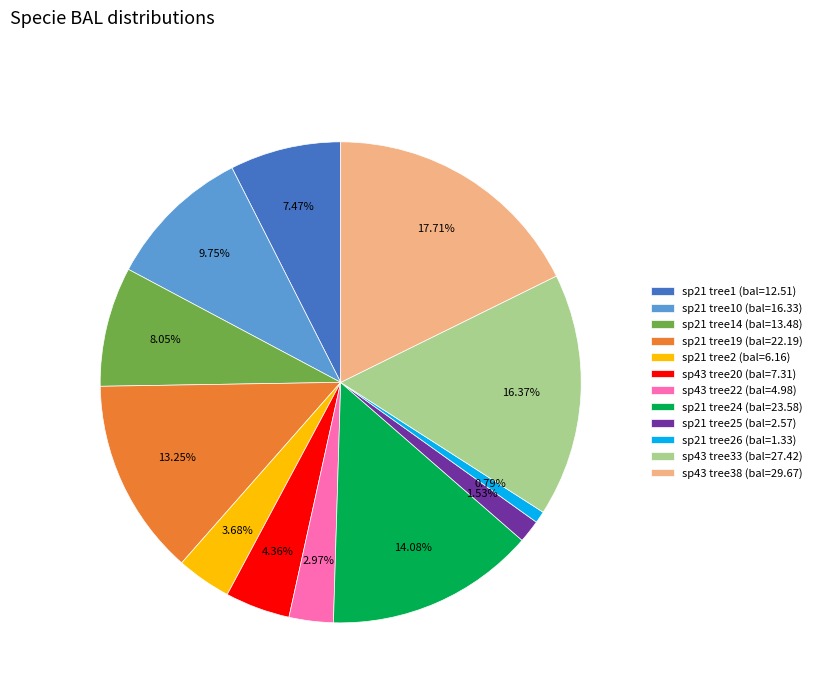

Rank the categories by value from highest to lowest.

sp43 tree38 (bal=29.67), sp43 tree33 (bal=27.42), sp21 tree24 (bal=23.58), sp21 tree19 (bal=22.19), sp21 tree10 (bal=16.33), sp21 tree14 (bal=13.48), sp21 tree1 (bal=12.51), sp43 tree20 (bal=7.31), sp21 tree2 (bal=6.16), sp43 tree22 (bal=4.98), sp21 tree25 (bal=2.57), sp21 tree26 (bal=1.33)